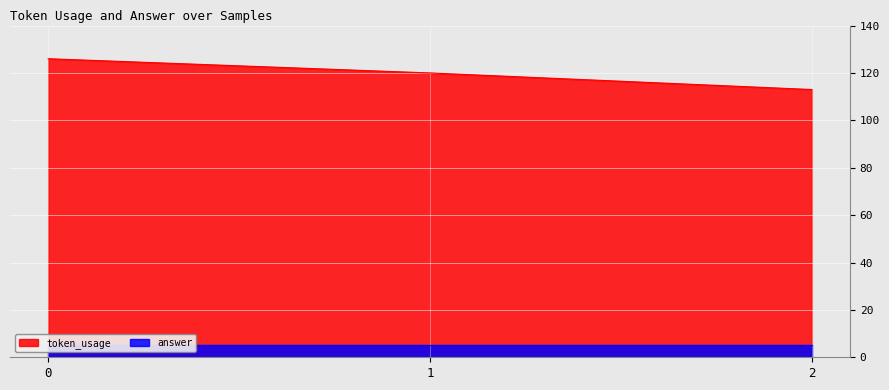

True or false: token_usage has a value of 126 at 0.

True